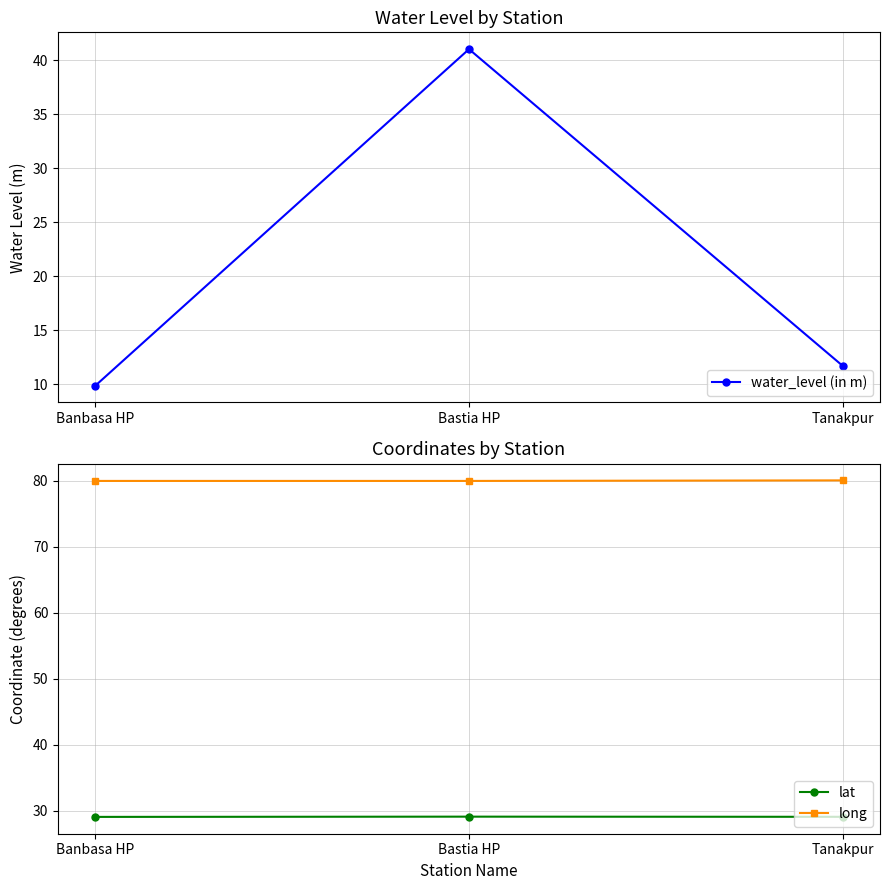

At Bastia HP, list the series in order from smallest to largest.

lat, water_level (in m), long